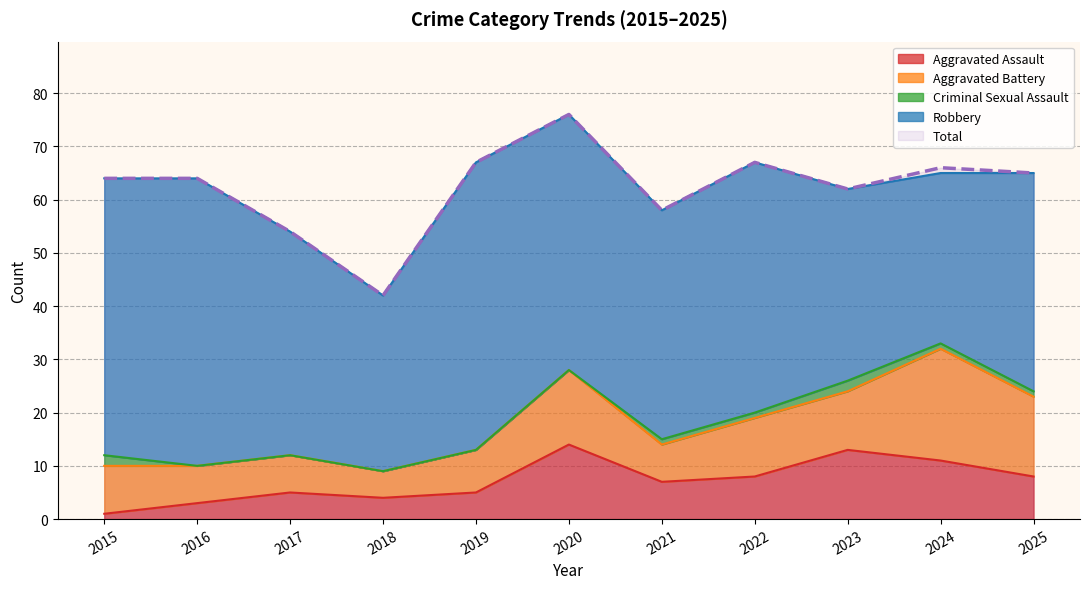

Reading right to left, what are all the values shown in this chart?

Aggravated Assault: 8	11	13	8	7	14	5	4	5	3	1
Aggravated Battery: 15	21	11	11	7	14	8	5	7	7	9
Criminal Sexual Assault: 1	1	2	1	1	0	0	0	0	0	2
Robbery: 41	32	36	47	43	48	54	33	42	54	52
Total: 65	66	62	67	58	76	67	42	54	64	64